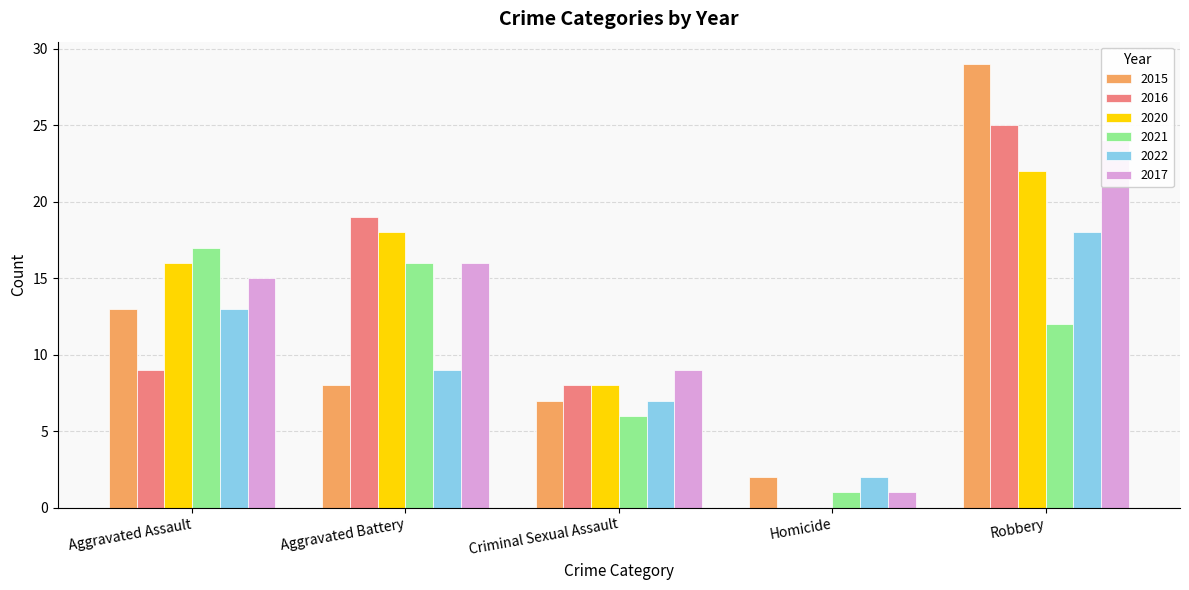

Reading left to right, what are all the values shown in this chart?

2015: Aggravated Assault=13	Aggravated Battery=8	Criminal Sexual Assault=7	Homicide=2	Robbery=29
2016: Aggravated Assault=9	Aggravated Battery=19	Criminal Sexual Assault=8	Homicide=0	Robbery=25
2020: Aggravated Assault=16	Aggravated Battery=18	Criminal Sexual Assault=8	Homicide=0	Robbery=22
2021: Aggravated Assault=17	Aggravated Battery=16	Criminal Sexual Assault=6	Homicide=1	Robbery=12
2022: Aggravated Assault=13	Aggravated Battery=9	Criminal Sexual Assault=7	Homicide=2	Robbery=18
2017: Aggravated Assault=15	Aggravated Battery=16	Criminal Sexual Assault=9	Homicide=1	Robbery=24